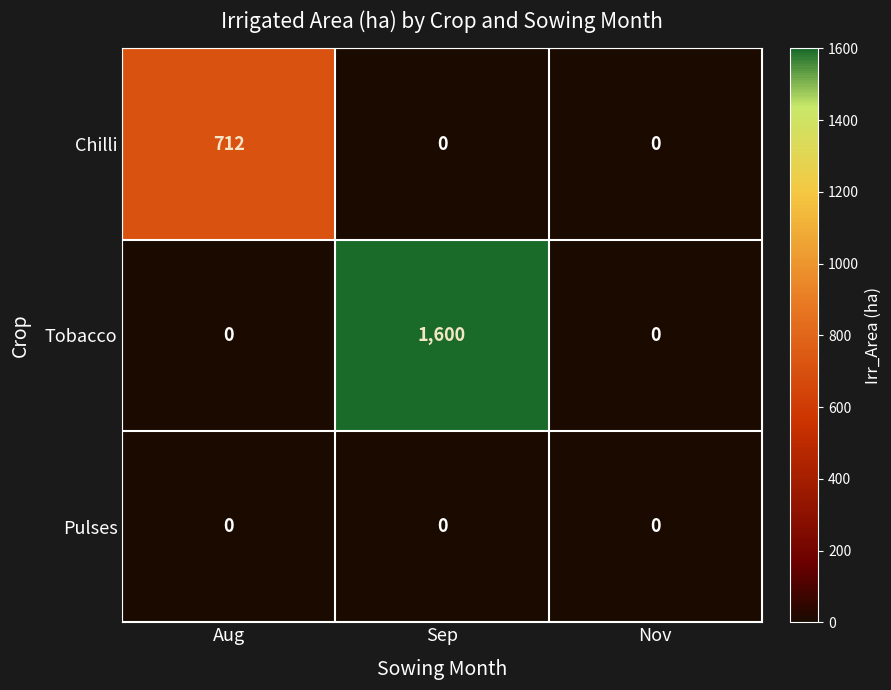

Which series has the largest range (max minus min)?

Tobacco